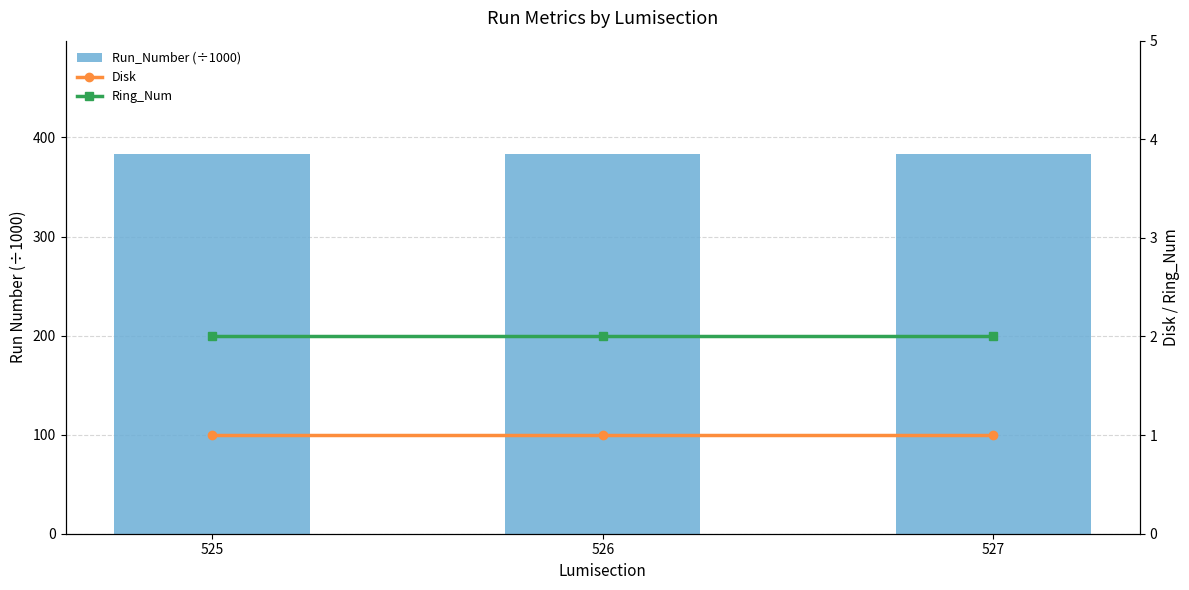

How many groups of bars are there?

3